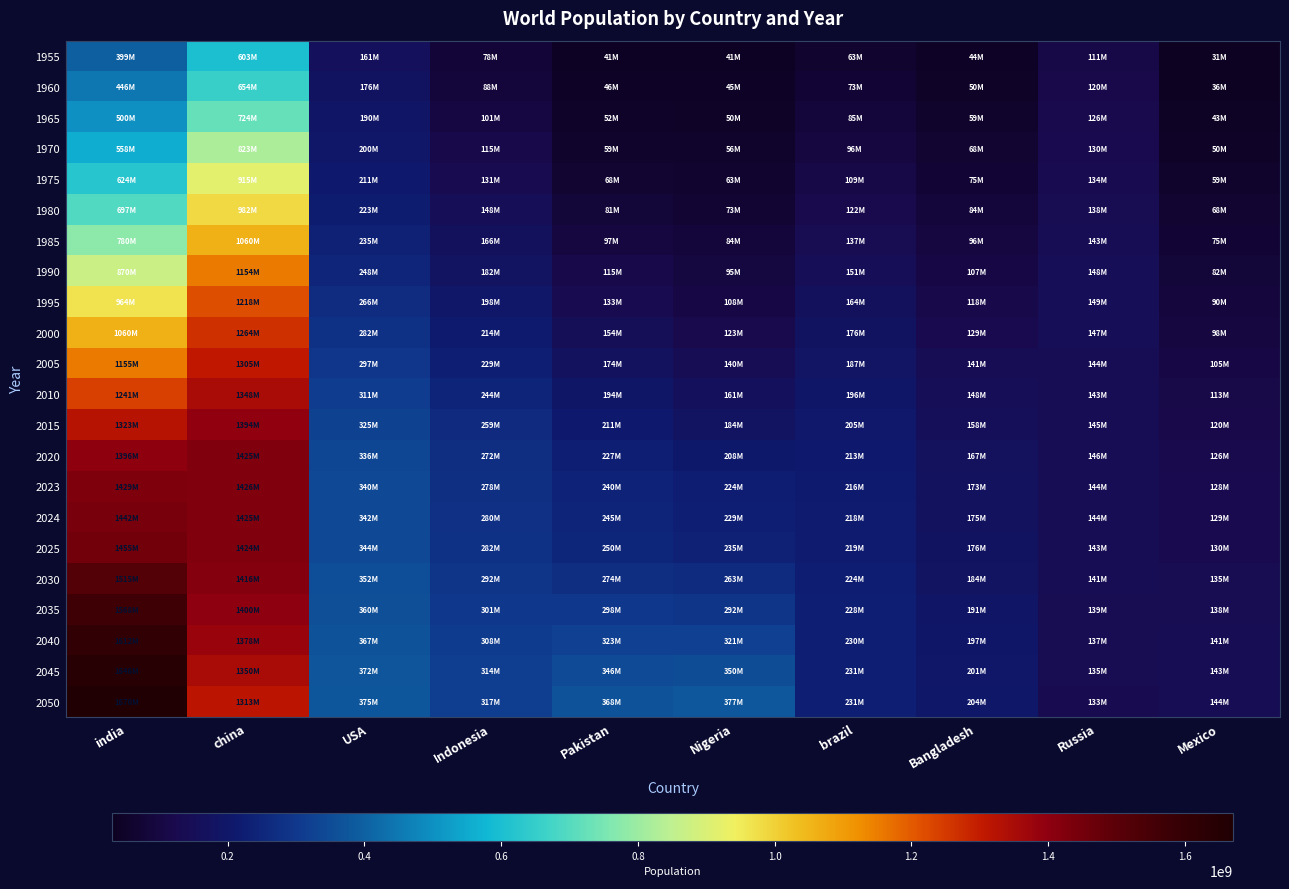

What is the maximum value shown in the chart?

1670490596